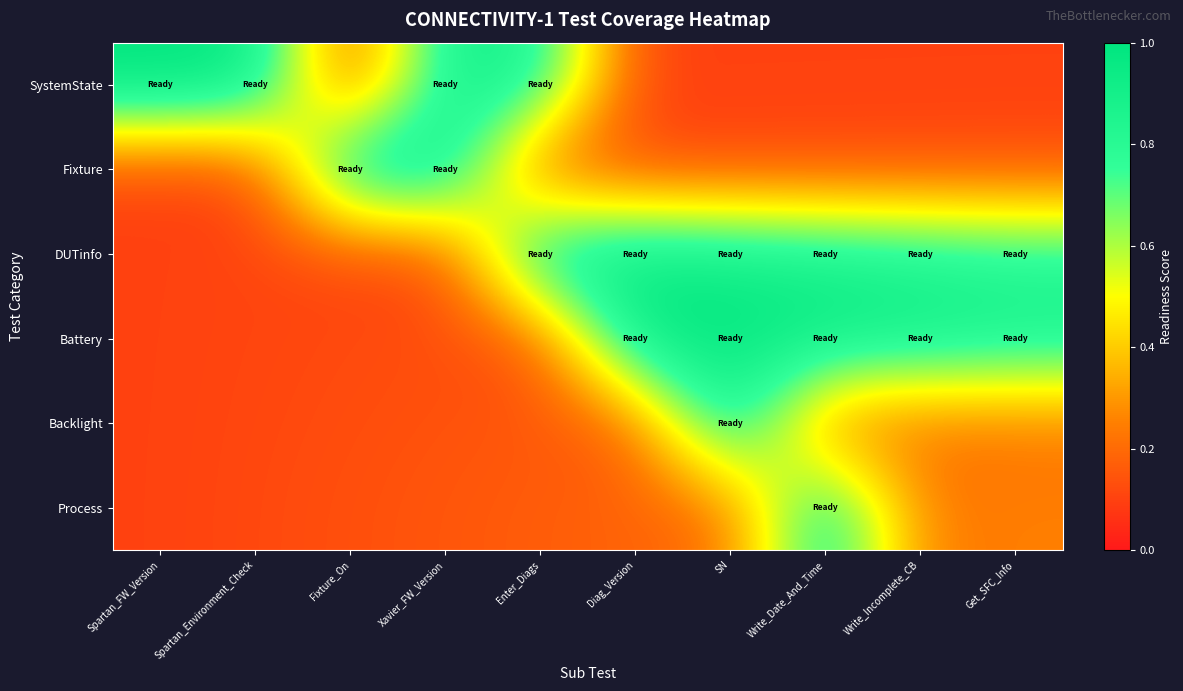

Reading left to right, extract all data points from this chart.

SystemState: Spartan_FW_Version=1.0	Spartan_Environment_Check=1.0	Fixture_On=0.1	Xavier_FW_Version=0.9	Enter_Diags=0.9	Diag_Version=0.1	SN=0.1	Write_Date_And_Time=0.1	Write_Incomplete_CB=0.1	Get_SFC_Info=0.1
Fixture: Spartan_FW_Version=0.1	Spartan_Environment_Check=0.1	Fixture_On=1.0	Xavier_FW_Version=1.0	Enter_Diags=0.1	Diag_Version=0.1	SN=0.1	Write_Date_And_Time=0.1	Write_Incomplete_CB=0.1	Get_SFC_Info=0.1
DUTinfo: Spartan_FW_Version=0.1	Spartan_Environment_Check=0.1	Fixture_On=0.1	Xavier_FW_Version=0.1	Enter_Diags=1.0	Diag_Version=1.0	SN=0.9	Write_Date_And_Time=0.9	Write_Incomplete_CB=0.9	Get_SFC_Info=0.8
Battery: Spartan_FW_Version=0.1	Spartan_Environment_Check=0.1	Fixture_On=0.1	Xavier_FW_Version=0.1	Enter_Diags=0.1	Diag_Version=1.0	SN=1.0	Write_Date_And_Time=0.9	Write_Incomplete_CB=0.9	Get_SFC_Info=0.9
Backlight: Spartan_FW_Version=0.1	Spartan_Environment_Check=0.1	Fixture_On=0.1	Xavier_FW_Version=0.1	Enter_Diags=0.2	Diag_Version=0.2	SN=1.0	Write_Date_And_Time=0.2	Write_Incomplete_CB=0.2	Get_SFC_Info=0.2
Process: Spartan_FW_Version=0.1	Spartan_Environment_Check=0.1	Fixture_On=0.1	Xavier_FW_Version=0.2	Enter_Diags=0.2	Diag_Version=0.2	SN=0.2	Write_Date_And_Time=0.9	Write_Incomplete_CB=0.2	Get_SFC_Info=0.2